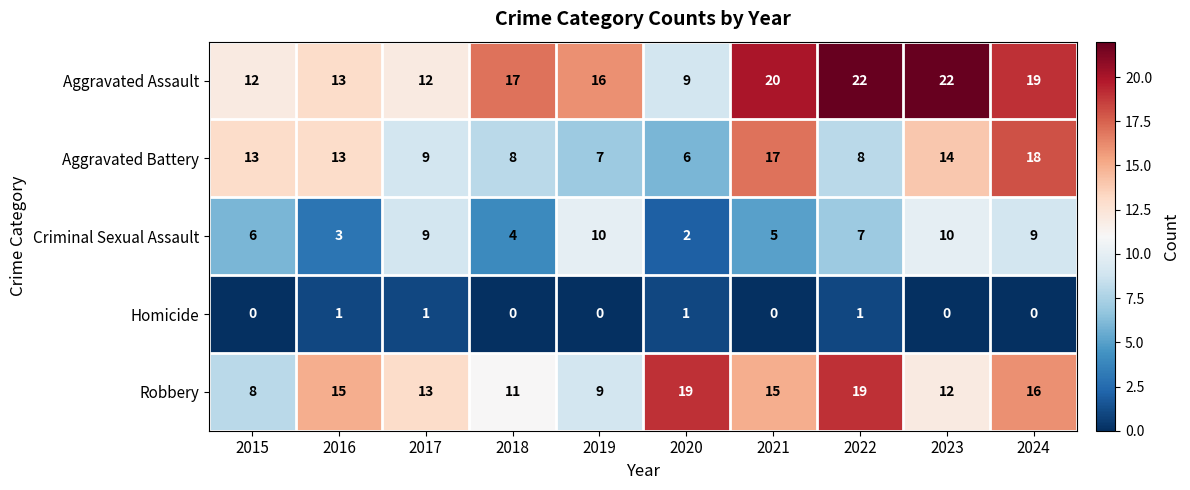

How many Criminal Sexual Assault values are between 4 and 9?

6